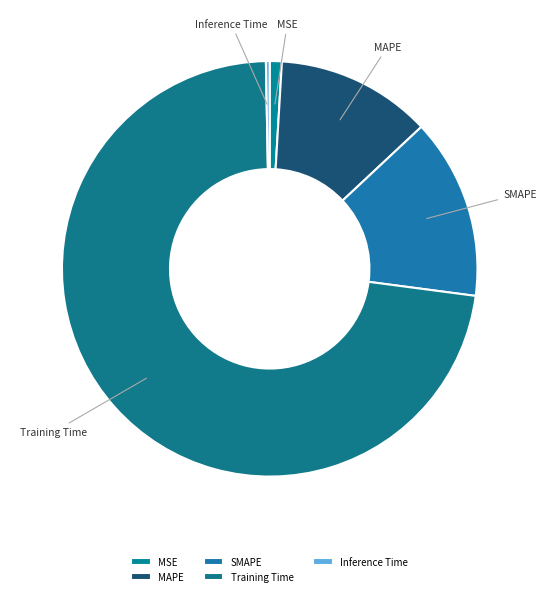

Combined, do SMAPE and Inference Time account for over 50%?

No